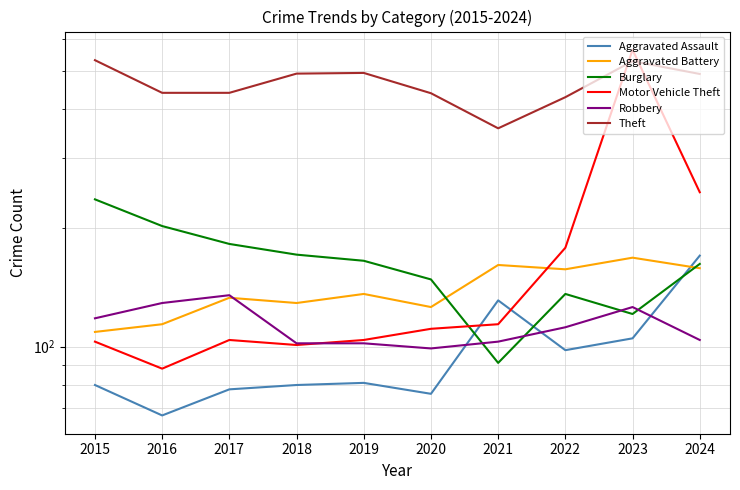

Is it true that Motor Vehicle Theft equals 74 at 2020?

False